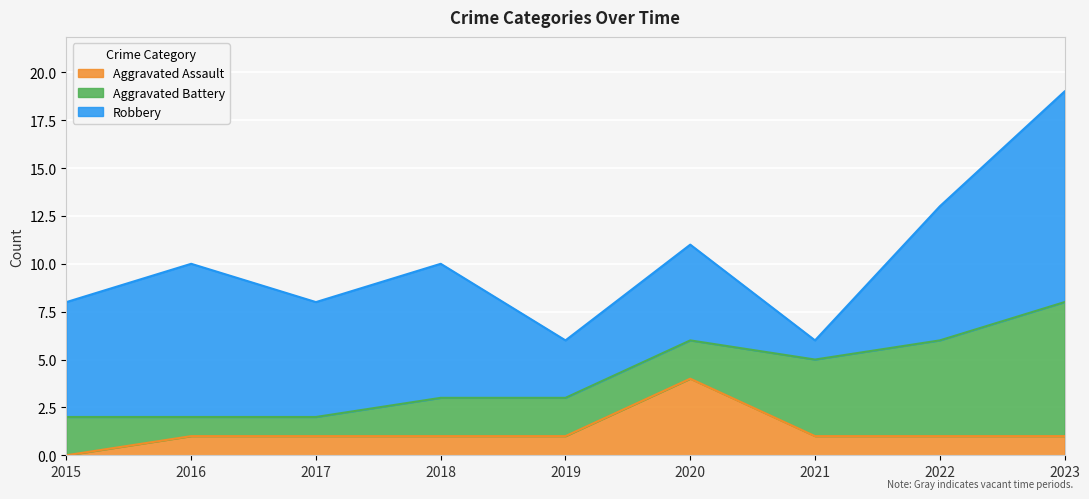

What is the total value across all series at 2017?

8